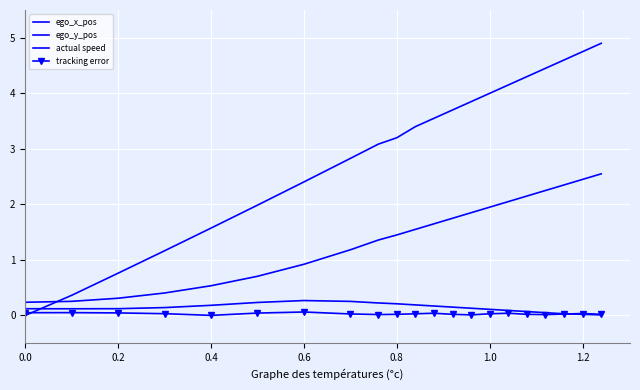

How many positive values does the actual speed series have?

20